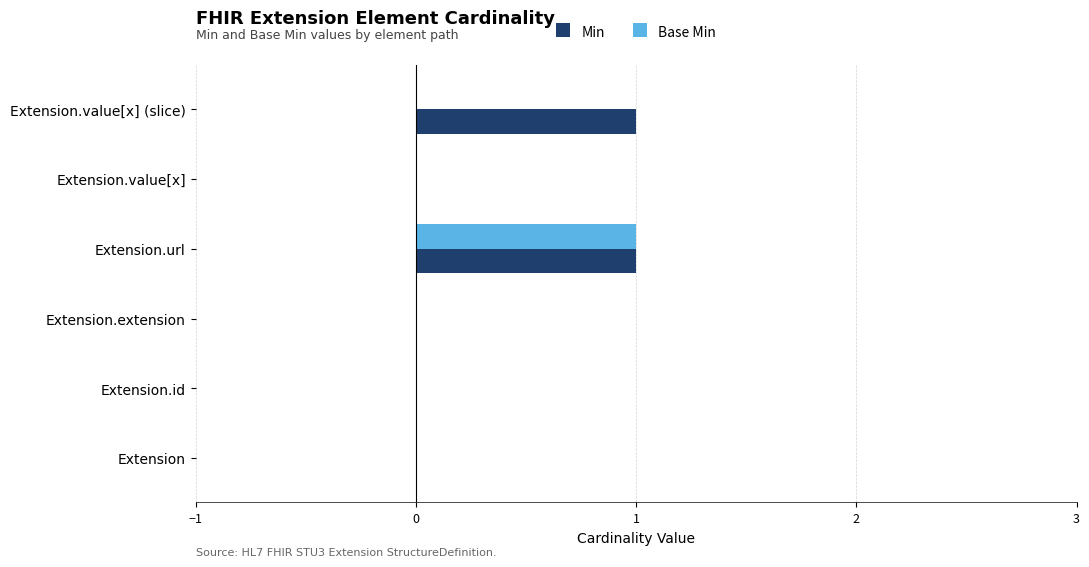

What are all the series names shown in the legend?

Min, Base Min